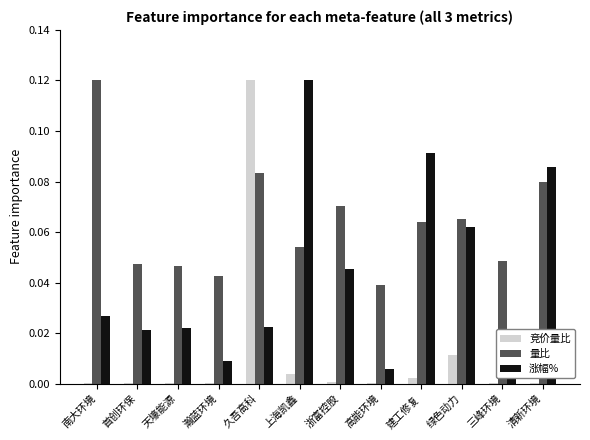

List the series in order of their peak value, highest first.

竞价量比, 量比, 涨幅%